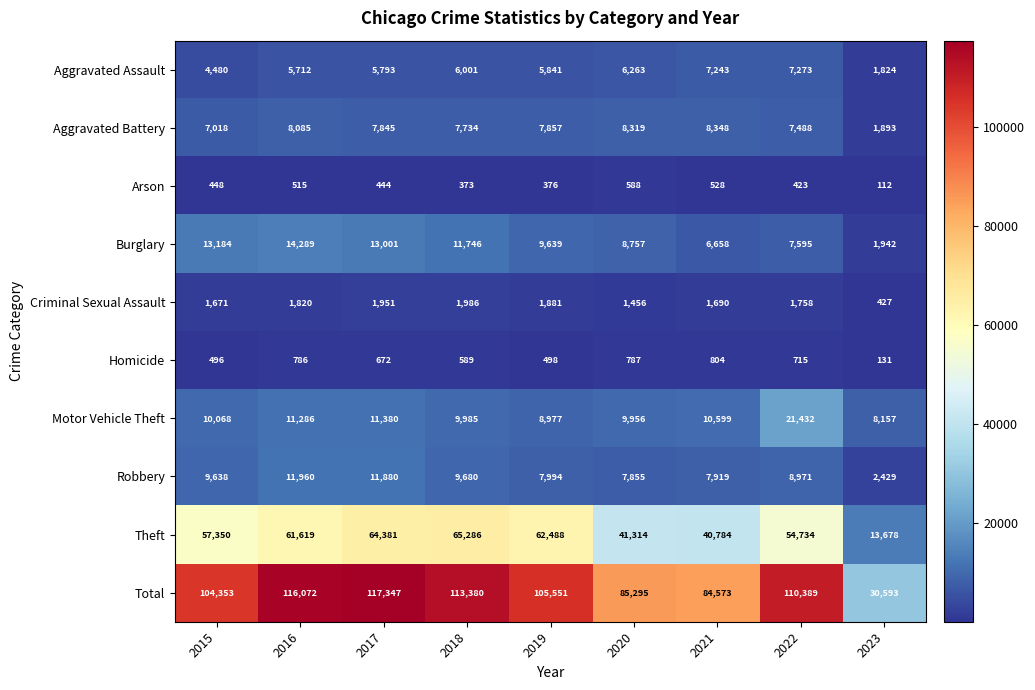

Is it true that Aggravated Assault equals 9930 at 2016?

False